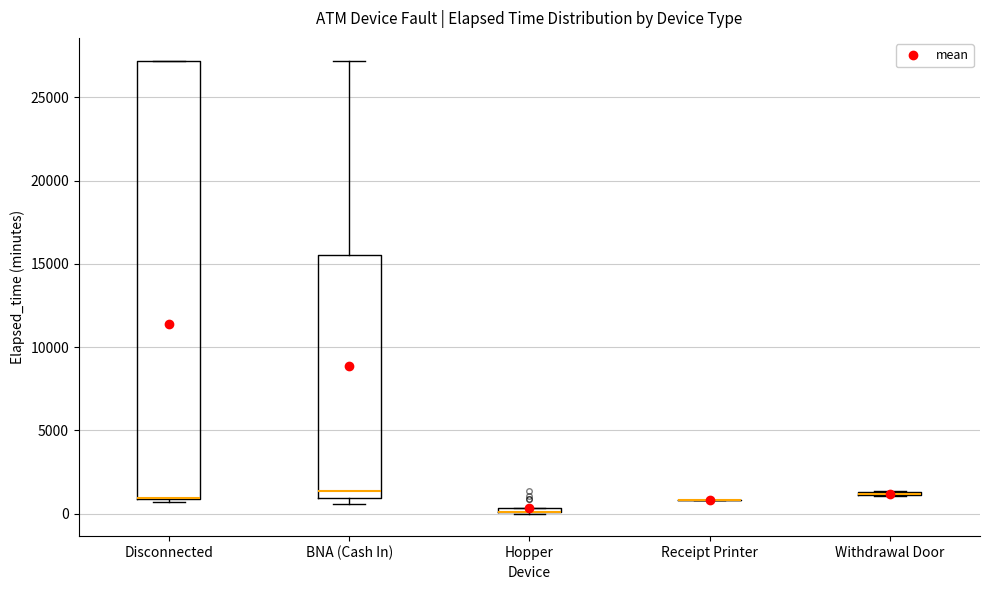

Comparing the boxes themselves (not the whiskers), which one is the tallest?

Disconnected